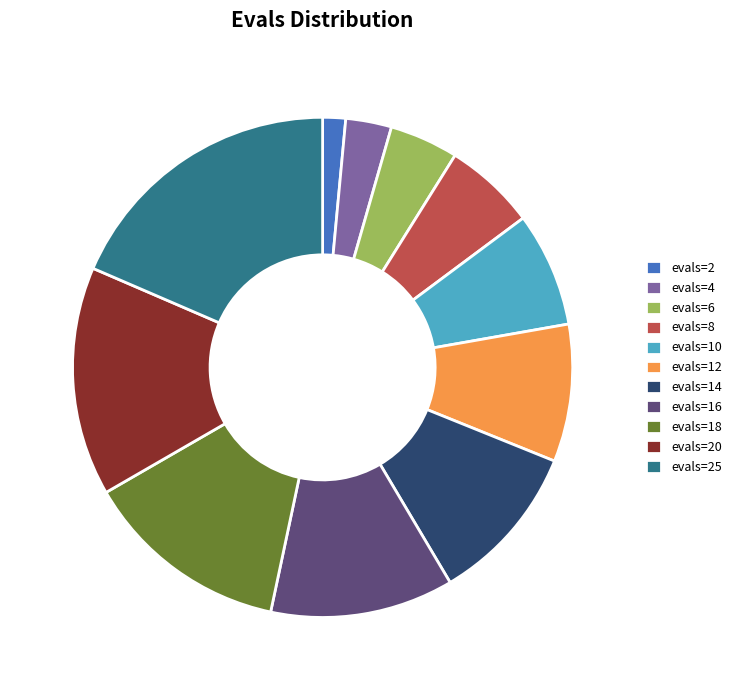

Between evals=25 and evals=8, which is larger?

evals=25